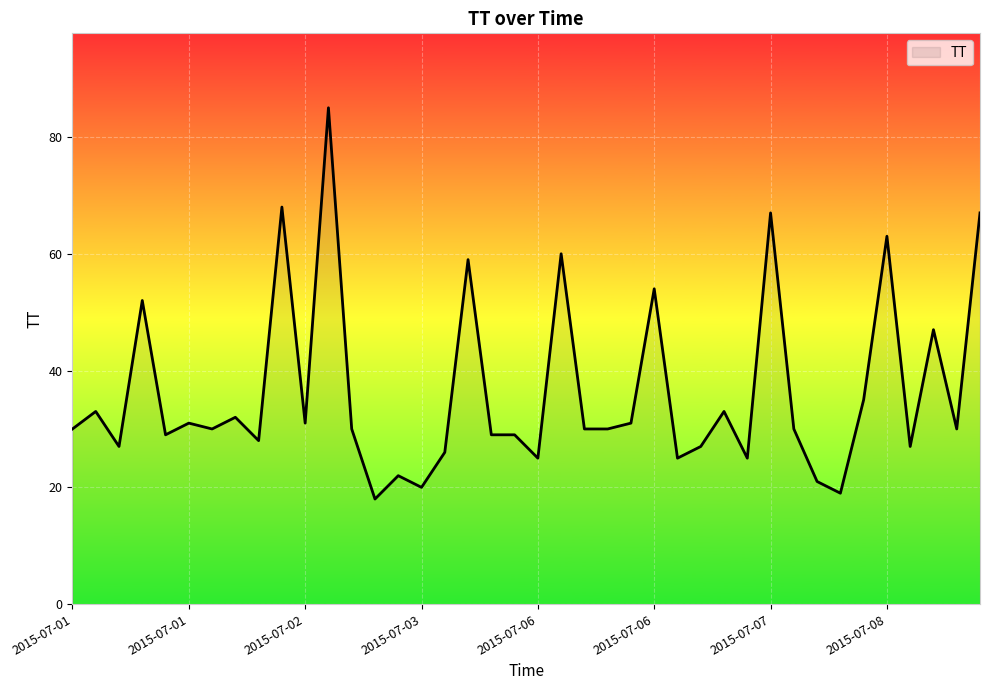

What is the maximum value shown in the chart?

85